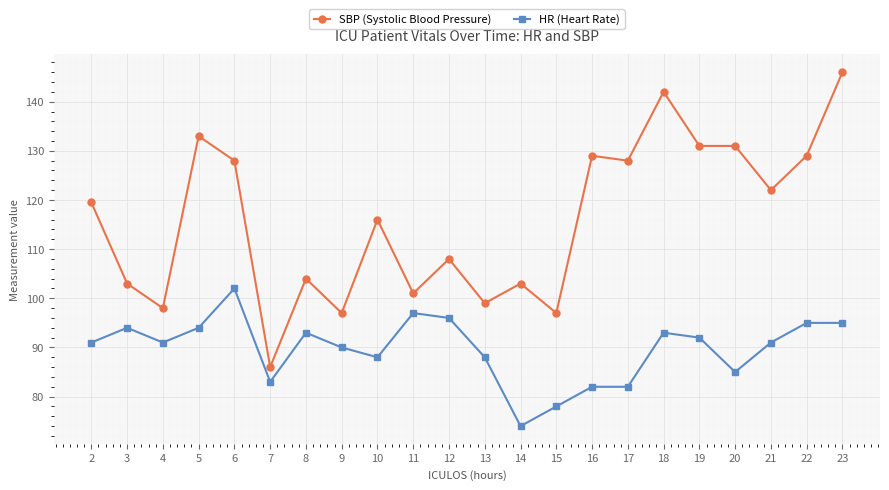

Rank the series by their average value, from lowest to highest.

HR (Heart Rate), SBP (Systolic Blood Pressure)